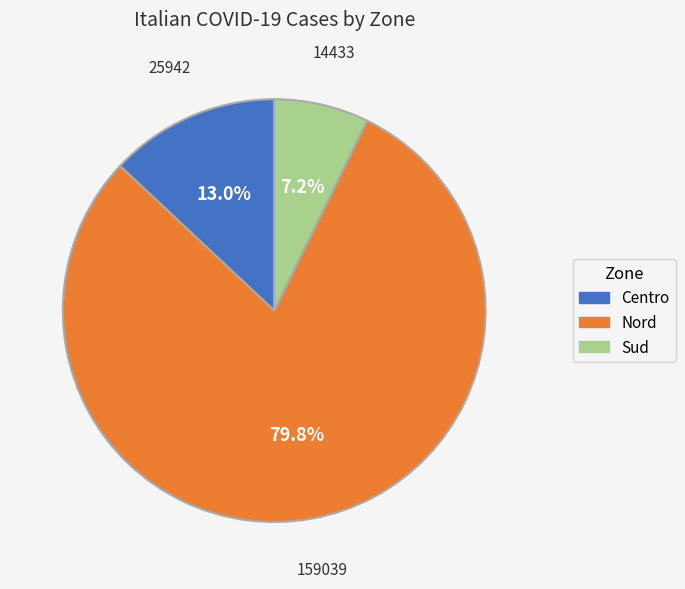

Is there a majority slice in this chart?

Yes